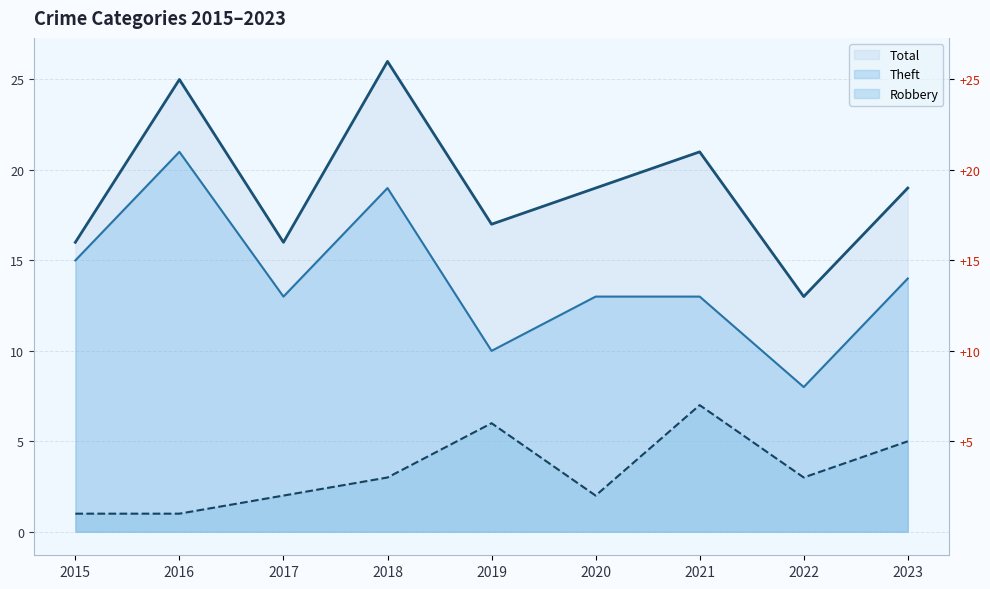

Reading right to left, what are all the values shown in this chart?

Robbery: 2023=5	2022=3	2021=7	2020=2	2019=6	2018=3	2017=2	2016=1	2015=1
Theft: 2023=14	2022=8	2021=13	2020=13	2019=10	2018=19	2017=13	2016=21	2015=15
Total: 2023=19	2022=13	2021=21	2020=19	2019=17	2018=26	2017=16	2016=25	2015=16